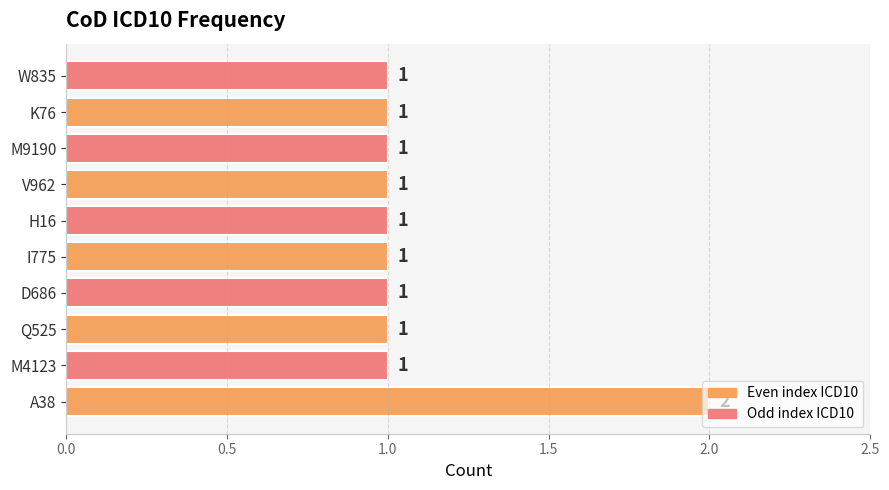

True or false: the data shows 0 at M4123.

False